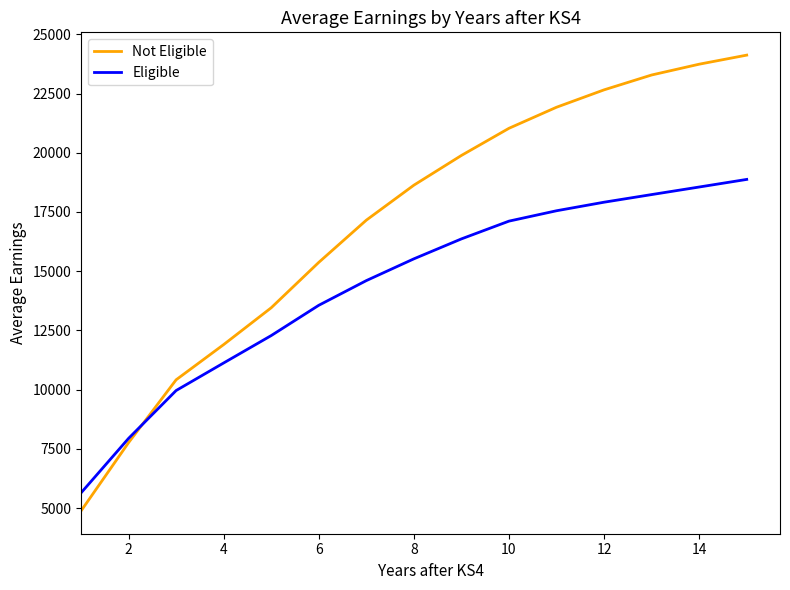

What are all the series names shown in the legend?

Not Eligible, Eligible